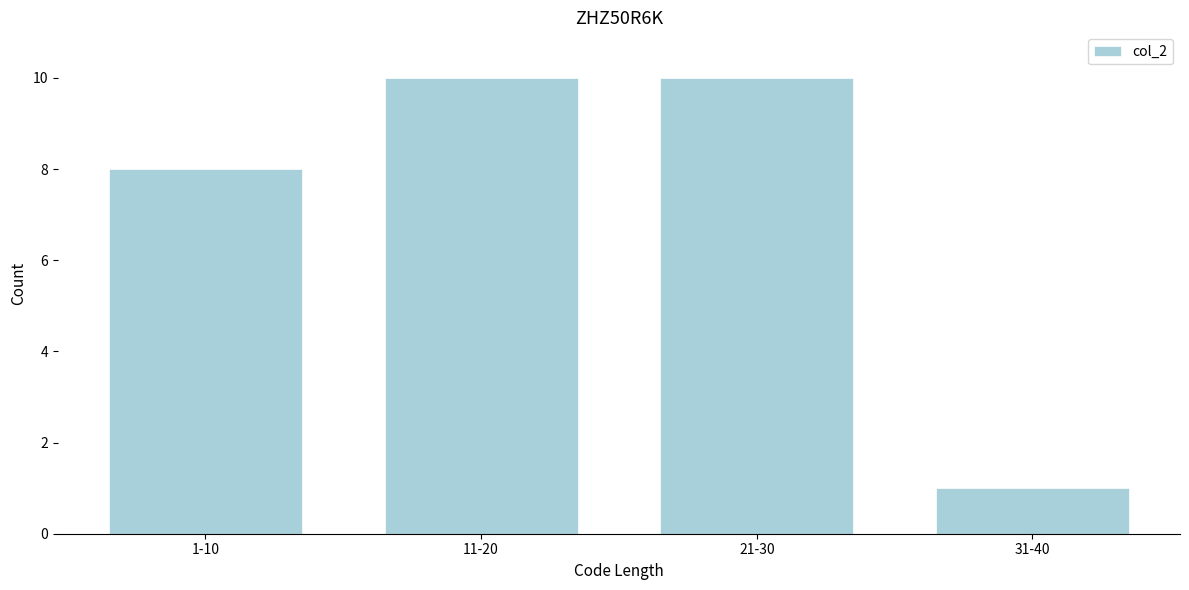

Reading right to left, list all the values displayed in this chart.

1	10	10	8